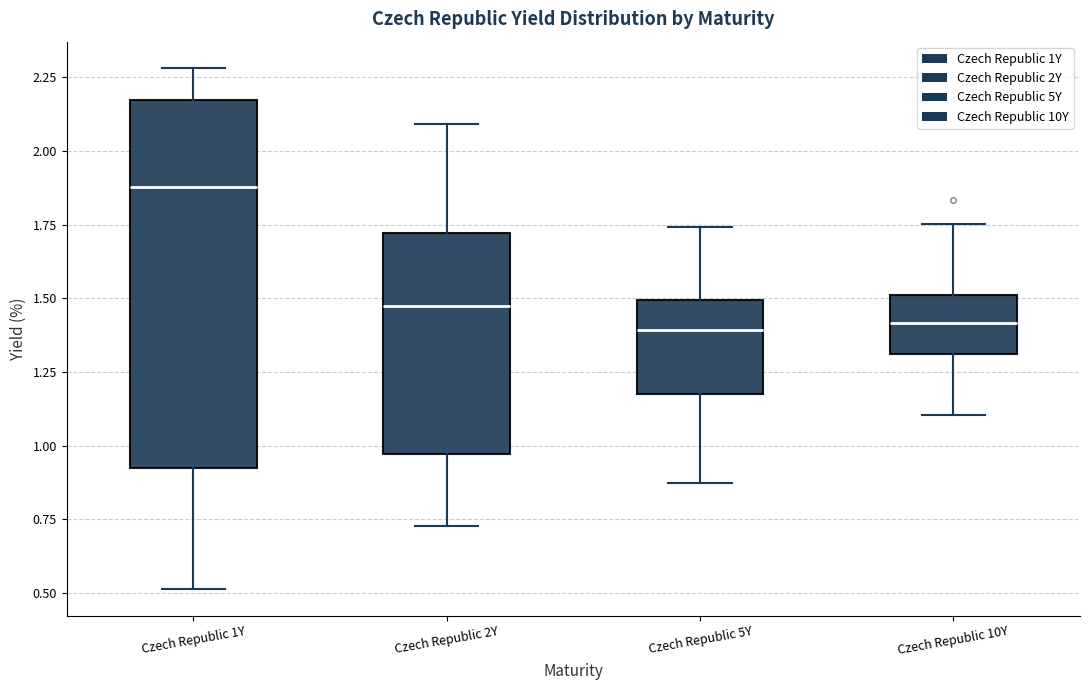

Which box is the tallest, from its lower edge to its upper edge?

Czech Republic 1Y